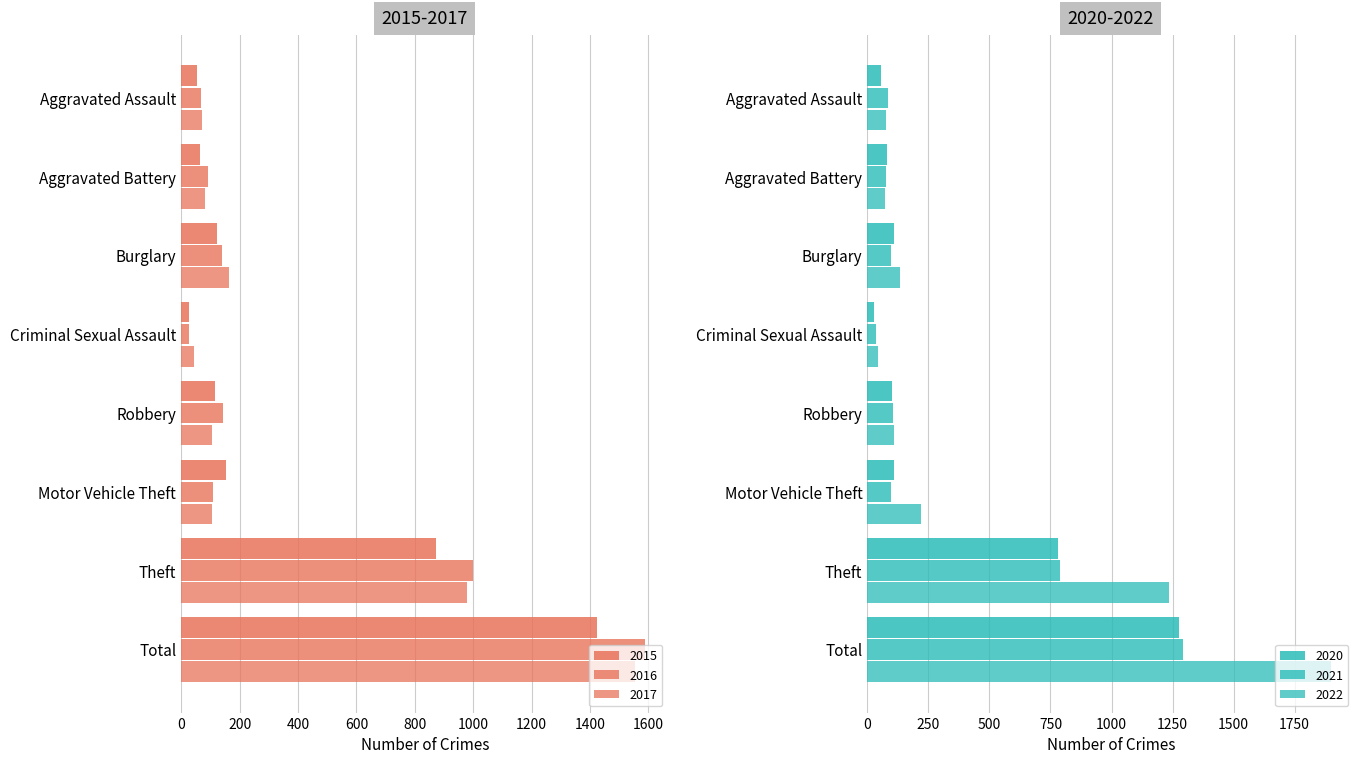

Reading left to right, extract all data points from this chart.

2015: Aggravated Assault=54	Aggravated Battery=64	Burglary=121	Criminal Sexual Assault=28	Robbery=117	Motor Vehicle Theft=152	Theft=874	Total=1425
2016: Aggravated Assault=66	Aggravated Battery=93	Burglary=139	Criminal Sexual Assault=28	Robbery=144	Motor Vehicle Theft=110	Theft=999	Total=1589
2017: Aggravated Assault=72	Aggravated Battery=83	Burglary=162	Criminal Sexual Assault=44	Robbery=105	Motor Vehicle Theft=104	Theft=979	Total=1555
2020: Aggravated Assault=56	Aggravated Battery=82	Burglary=110	Criminal Sexual Assault=27	Robbery=102	Motor Vehicle Theft=109	Theft=782	Total=1278
2021: Aggravated Assault=86	Aggravated Battery=75	Burglary=95	Criminal Sexual Assault=36	Robbery=105	Motor Vehicle Theft=96	Theft=791	Total=1294
2022: Aggravated Assault=78	Aggravated Battery=71	Burglary=132	Criminal Sexual Assault=43	Robbery=108	Motor Vehicle Theft=219	Theft=1235	Total=1900